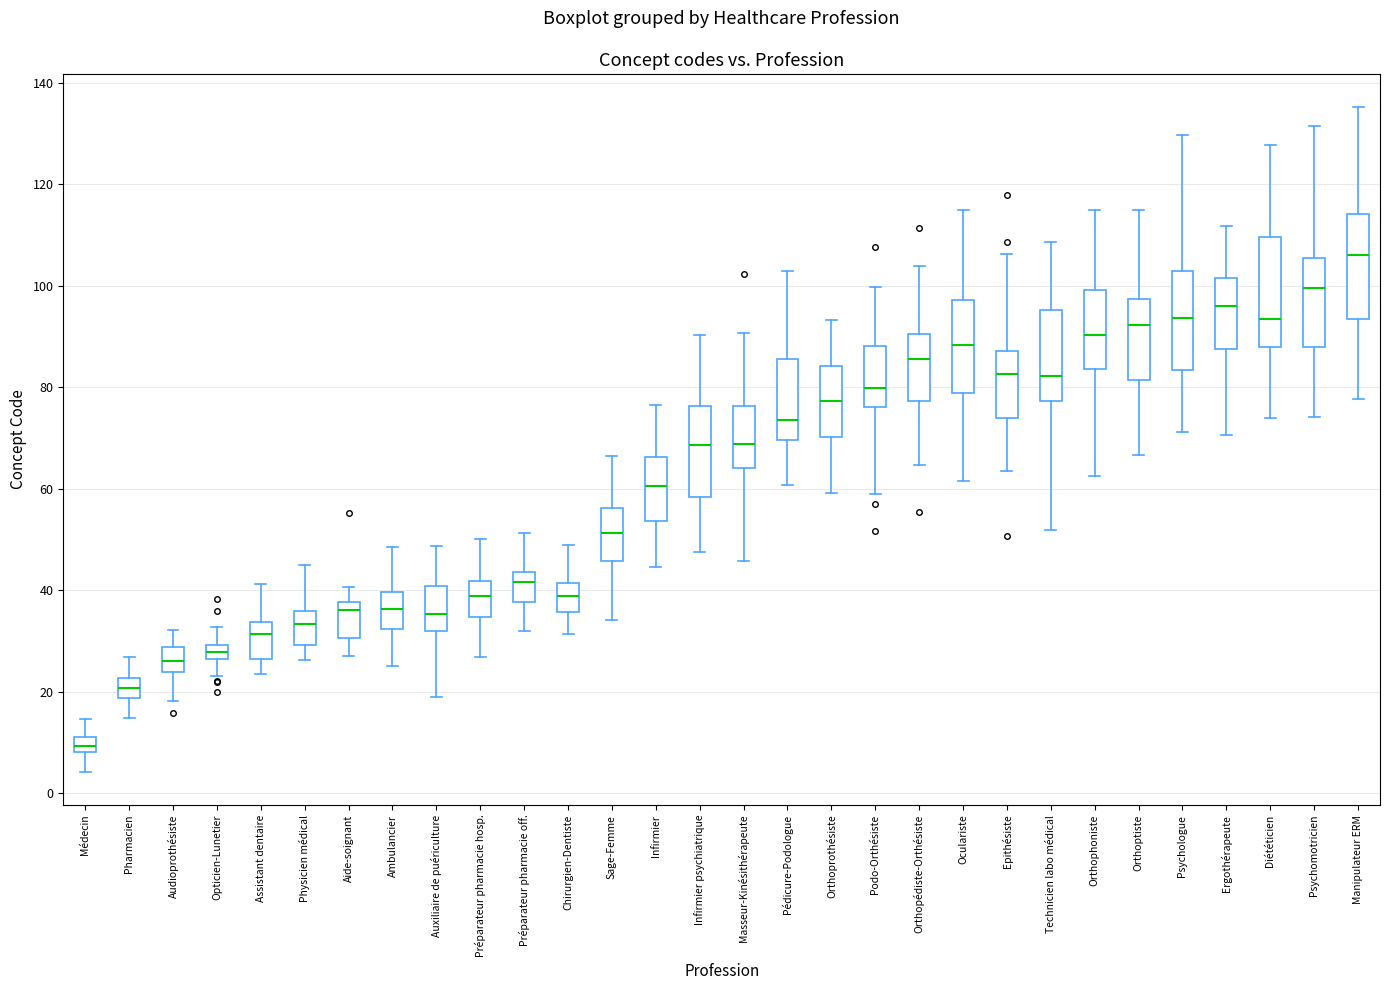

Where does the lower whisker of the box for Chirurgien-Dentiste end on the y-axis? The values are not printed on the chart, so give them approximately, as read against the axis.

32